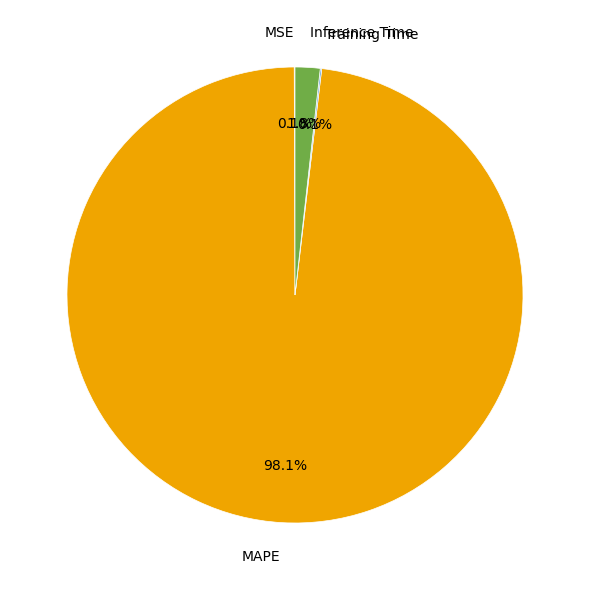

Which slice represents more than half of the pie?

MAPE